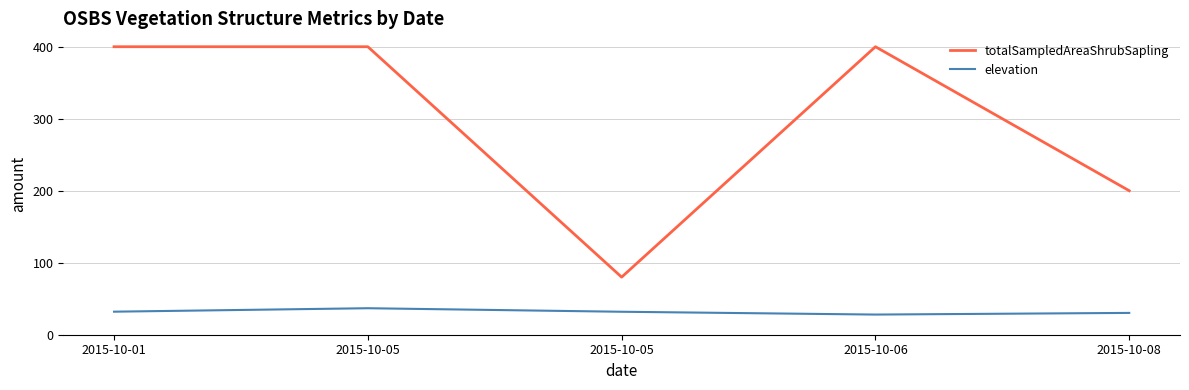

What is the maximum value shown in the chart?

400.0